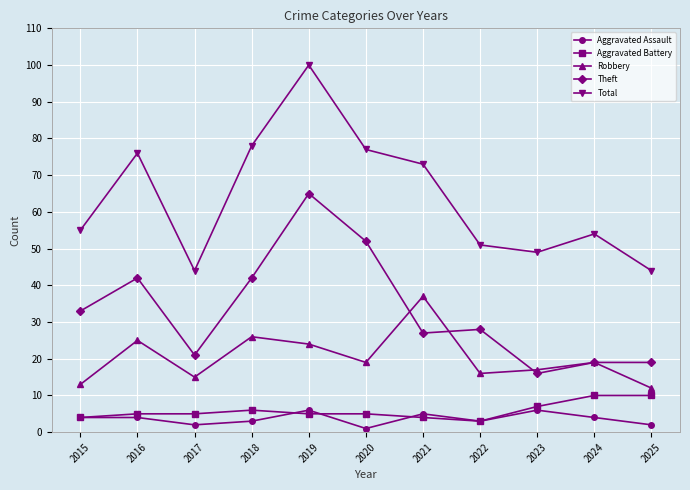

True or false: Aggravated Battery and Total intersect in this chart.

False